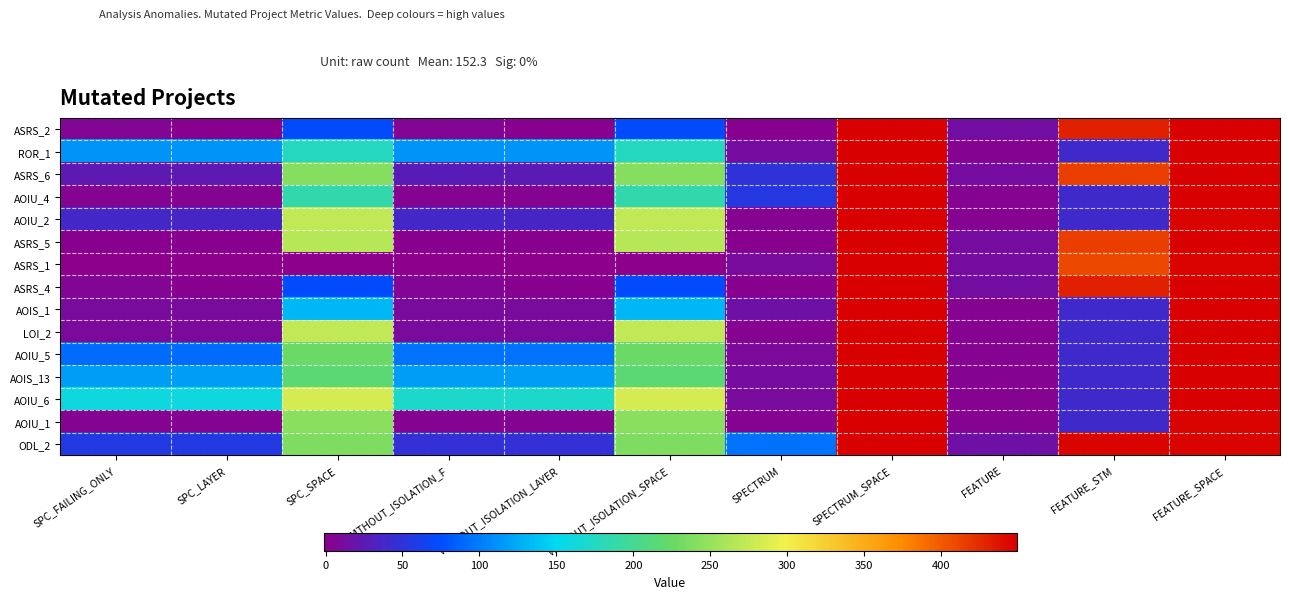

Reading right to left, extract all data points from this chart.

ASRS_2: FEATURE_SPACE=449	FEATURE_STM=431	FEATURE=14	SPECTRUM_SPACE=449	SPECTRUM=1	WITHOUT_ISOLATION_SPACE=73	WITHOUT_ISOLATION_LAYER=1	WITHOUT_ISOLATION_F=5	SPC_SPACE=73	SPC_LAYER=1	SPC_FAILING_ONLY=5
ROR_1: FEATURE_SPACE=449	FEATURE_STM=41	FEATURE=4	SPECTRUM_SPACE=449	SPECTRUM=13	WITHOUT_ISOLATION_SPACE=175	WITHOUT_ISOLATION_LAYER=113	WITHOUT_ISOLATION_F=113	SPC_SPACE=175	SPC_LAYER=112	SPC_FAILING_ONLY=112
ASRS_6: FEATURE_SPACE=449	FEATURE_STM=415	FEATURE=13	SPECTRUM_SPACE=449	SPECTRUM=49	WITHOUT_ISOLATION_SPACE=241	WITHOUT_ISOLATION_LAYER=27	WITHOUT_ISOLATION_F=28	SPC_SPACE=241	SPC_LAYER=24	SPC_FAILING_ONLY=24
AOIU_4: FEATURE_SPACE=449	FEATURE_STM=41	FEATURE=4	SPECTRUM_SPACE=449	SPECTRUM=55	WITHOUT_ISOLATION_SPACE=186	WITHOUT_ISOLATION_LAYER=3	WITHOUT_ISOLATION_F=3	SPC_SPACE=186	SPC_LAYER=3	SPC_FAILING_ONLY=3
AOIU_2: FEATURE_SPACE=447	FEATURE_STM=41	FEATURE=4	SPECTRUM_SPACE=449	SPECTRUM=3	WITHOUT_ISOLATION_SPACE=272	WITHOUT_ISOLATION_LAYER=37	WITHOUT_ISOLATION_F=38	SPC_SPACE=272	SPC_LAYER=37	SPC_FAILING_ONLY=38
ASRS_5: FEATURE_SPACE=449	FEATURE_STM=415	FEATURE=13	SPECTRUM_SPACE=449	SPECTRUM=2	WITHOUT_ISOLATION_SPACE=267	WITHOUT_ISOLATION_LAYER=1	WITHOUT_ISOLATION_F=2	SPC_SPACE=267	SPC_LAYER=1	SPC_FAILING_ONLY=2
ASRS_1: FEATURE_SPACE=447	FEATURE_STM=409	FEATURE=12	SPECTRUM_SPACE=449	SPECTRUM=10	WITHOUT_ISOLATION_SPACE=0	WITHOUT_ISOLATION_LAYER=-1	WITHOUT_ISOLATION_F=-1	SPC_SPACE=0	SPC_LAYER=-1	SPC_FAILING_ONLY=-1
ASRS_4: FEATURE_SPACE=449	FEATURE_STM=431	FEATURE=14	SPECTRUM_SPACE=449	SPECTRUM=1	WITHOUT_ISOLATION_SPACE=73	WITHOUT_ISOLATION_LAYER=1	WITHOUT_ISOLATION_F=5	SPC_SPACE=73	SPC_LAYER=1	SPC_FAILING_ONLY=5
AOIS_1: FEATURE_SPACE=449	FEATURE_STM=41	FEATURE=4	SPECTRUM_SPACE=449	SPECTRUM=16	WITHOUT_ISOLATION_SPACE=132	WITHOUT_ISOLATION_LAYER=10	WITHOUT_ISOLATION_F=10	SPC_SPACE=132	SPC_LAYER=10	SPC_FAILING_ONLY=10
LOI_2: FEATURE_SPACE=449	FEATURE_STM=41	FEATURE=4	SPECTRUM_SPACE=449	SPECTRUM=3	WITHOUT_ISOLATION_SPACE=273	WITHOUT_ISOLATION_LAYER=10	WITHOUT_ISOLATION_F=10	SPC_SPACE=273	SPC_LAYER=9	SPC_FAILING_ONLY=9
AOIU_5: FEATURE_SPACE=449	FEATURE_STM=41	FEATURE=4	SPECTRUM_SPACE=449	SPECTRUM=8	WITHOUT_ISOLATION_SPACE=226	WITHOUT_ISOLATION_LAYER=94	WITHOUT_ISOLATION_F=94	SPC_SPACE=226	SPC_LAYER=92	SPC_FAILING_ONLY=92
AOIS_13: FEATURE_SPACE=449	FEATURE_STM=41	FEATURE=4	SPECTRUM_SPACE=449	SPECTRUM=13	WITHOUT_ISOLATION_SPACE=216	WITHOUT_ISOLATION_LAYER=117	WITHOUT_ISOLATION_F=117	SPC_SPACE=216	SPC_LAYER=117	SPC_FAILING_ONLY=117
AOIU_6: FEATURE_SPACE=449	FEATURE_STM=41	FEATURE=4	SPECTRUM_SPACE=449	SPECTRUM=11	WITHOUT_ISOLATION_SPACE=283	WITHOUT_ISOLATION_LAYER=171	WITHOUT_ISOLATION_F=171	SPC_SPACE=283	SPC_LAYER=159	SPC_FAILING_ONLY=159
AOIU_1: FEATURE_SPACE=447	FEATURE_STM=41	FEATURE=4	SPECTRUM_SPACE=449	SPECTRUM=4	WITHOUT_ISOLATION_SPACE=244	WITHOUT_ISOLATION_LAYER=4	WITHOUT_ISOLATION_F=4	SPC_SPACE=244	SPC_LAYER=4	SPC_FAILING_ONLY=4
ODL_2: FEATURE_SPACE=447	FEATURE_STM=447	FEATURE=16	SPECTRUM_SPACE=449	SPECTRUM=95	WITHOUT_ISOLATION_SPACE=238	WITHOUT_ISOLATION_LAYER=48	WITHOUT_ISOLATION_F=48	SPC_SPACE=238	SPC_LAYER=56	SPC_FAILING_ONLY=56